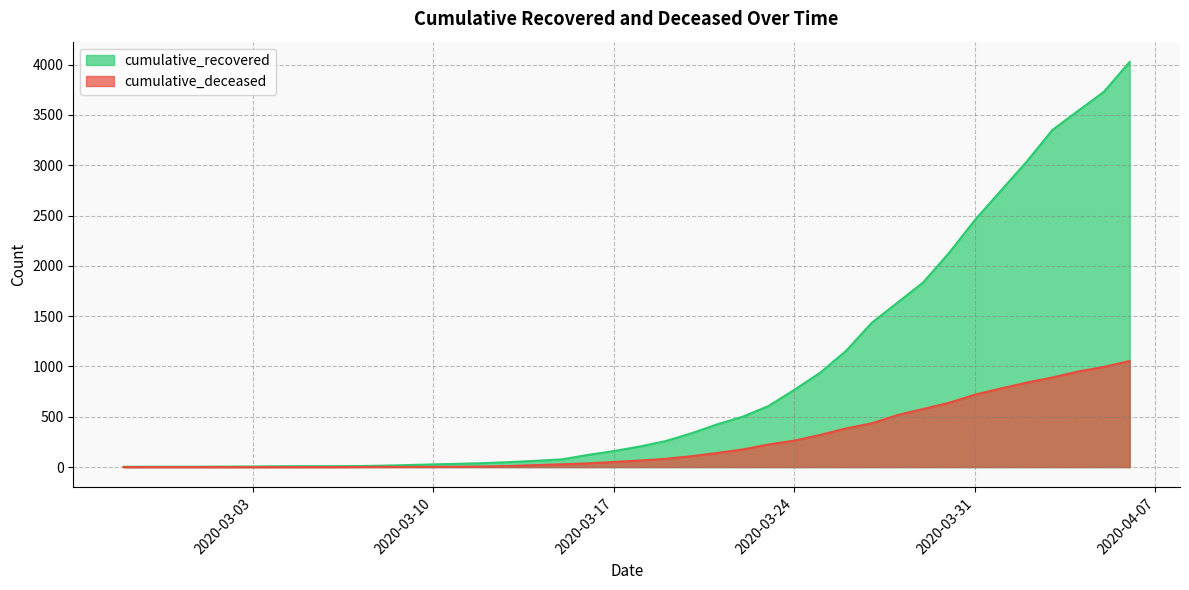

List the series in order of their overall mean, lowest first.

cumulative_deceased, cumulative_recovered